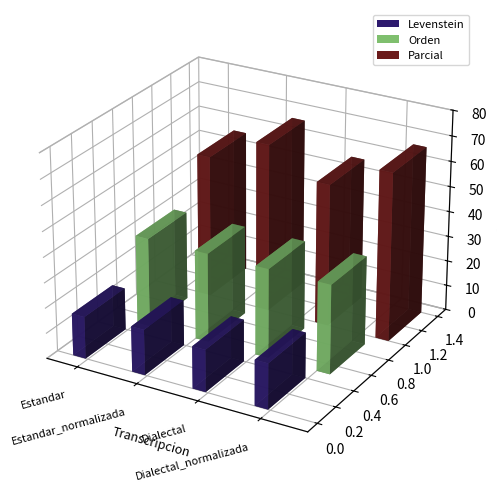

Reading left to right, list all the values displayed in this chart.

Levenstein: Estandar=16.7	Estandar_normalizada=18.0	Dialectal=16.7	Dialectal_normalizada=18.0
Orden: Estandar=35.3	Estandar_normalizada=35.3	Dialectal=35.3	Dialectal_normalizada=35.3
Parcial: Estandar=56.4	Estandar_normalizada=66.7	Dialectal=56.4	Dialectal_normalizada=66.7